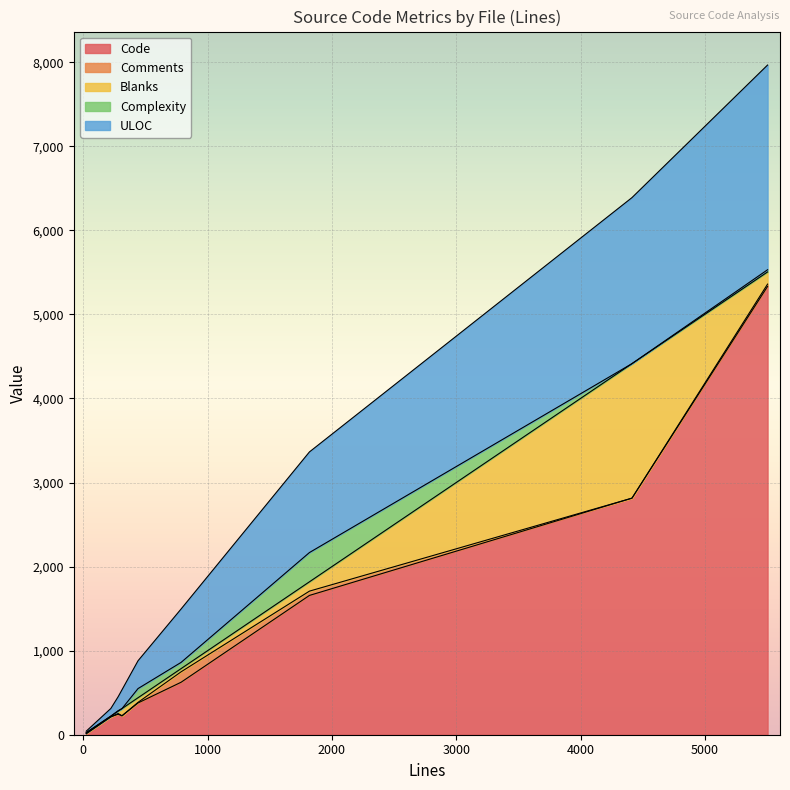

What are all the series names shown in the legend?

Code, Comments, Blanks, Complexity, ULOC